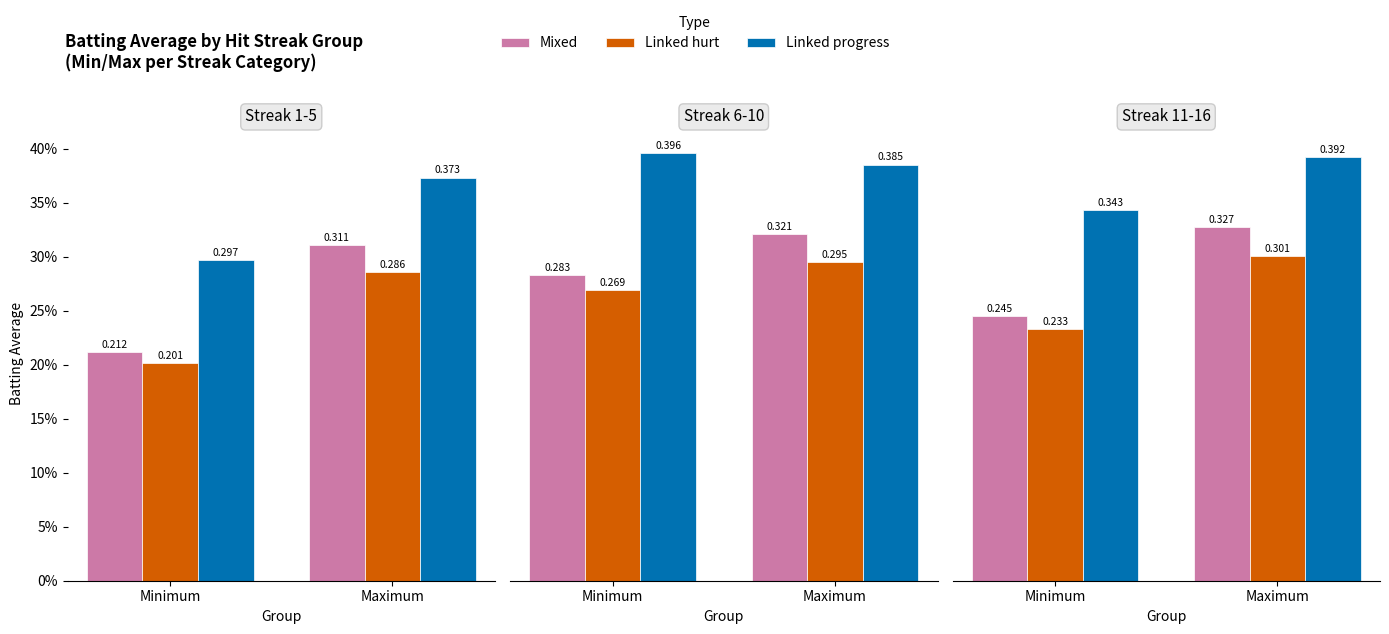

What is the average value of the Mixed series?

0.3